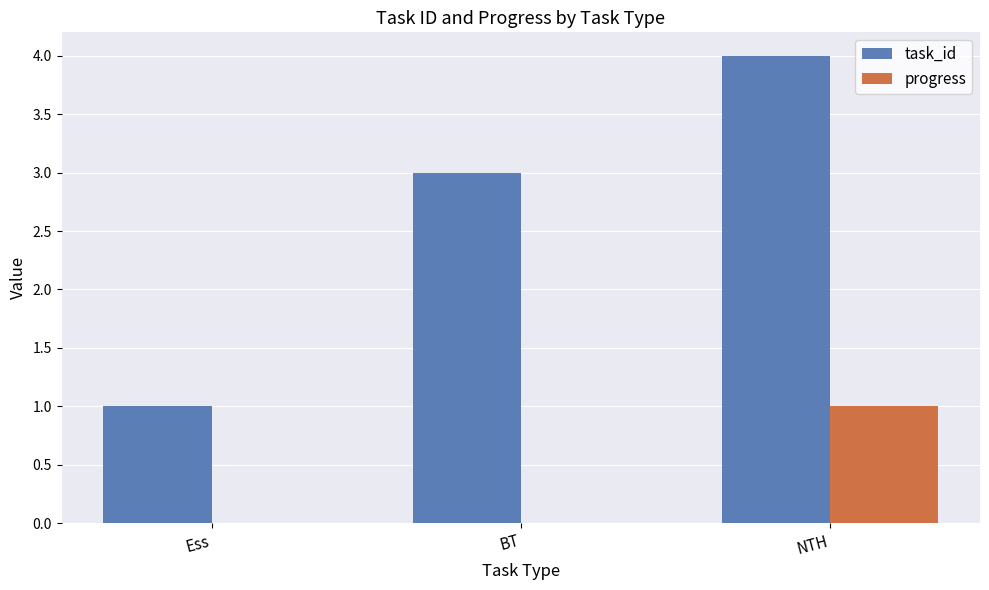

Is it true that task_id equals 1 at NTH?

False